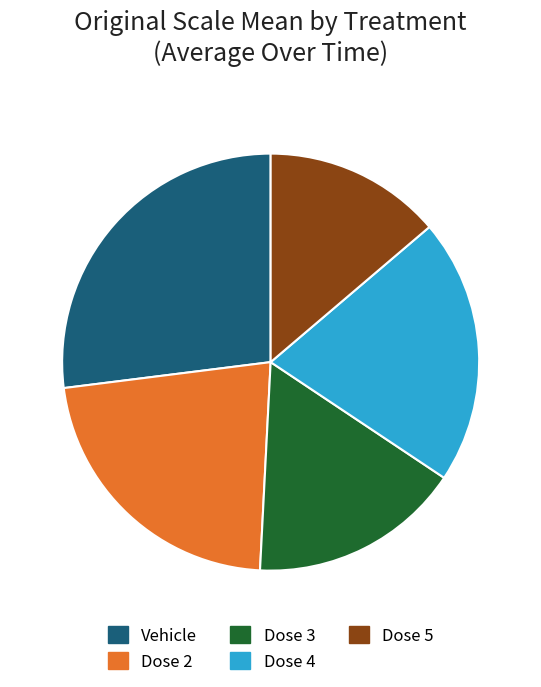

Which category has the biggest portion of the pie?

Vehicle